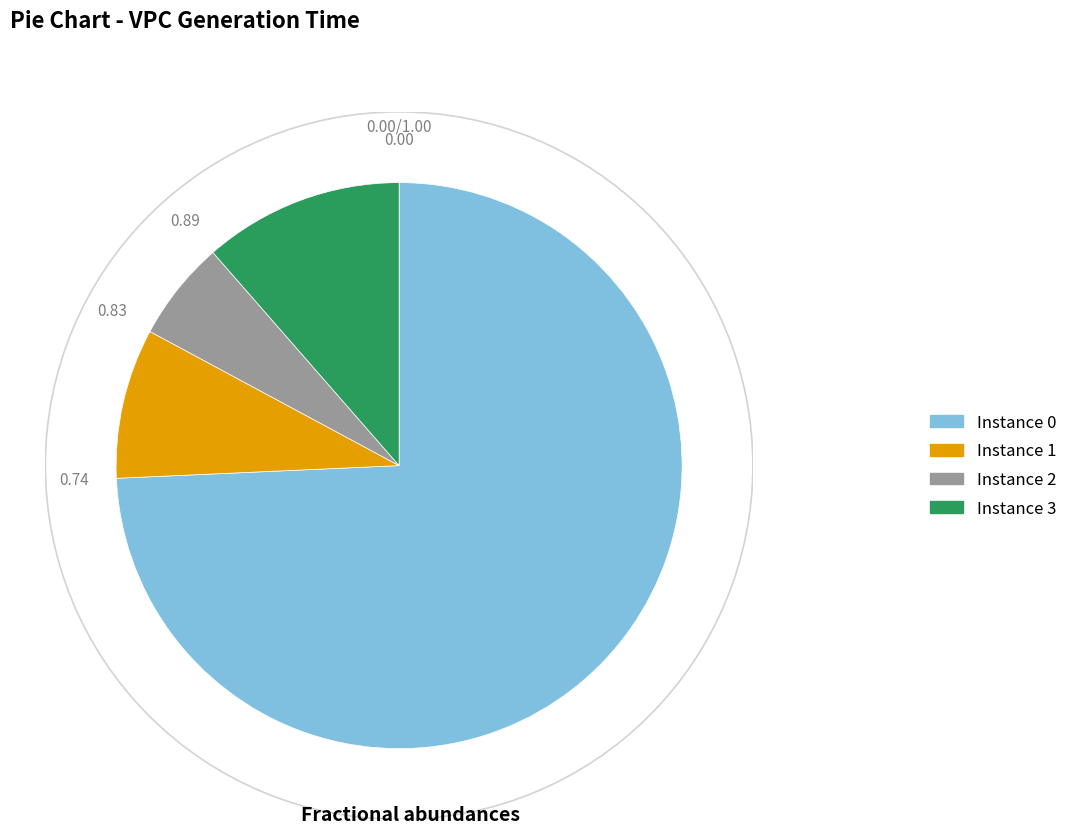

Is there a majority slice in this chart?

Yes